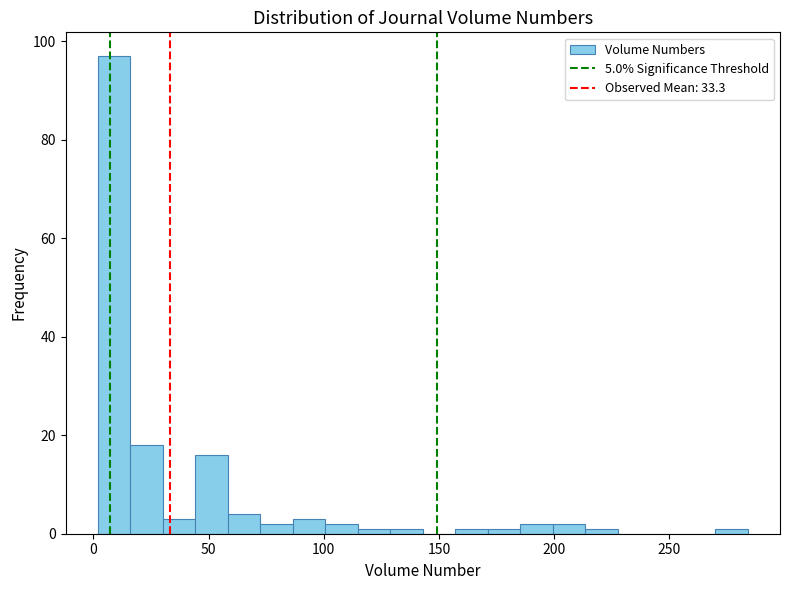

Read against the x-axis, roughly where is the centre of the tallest bar?

10